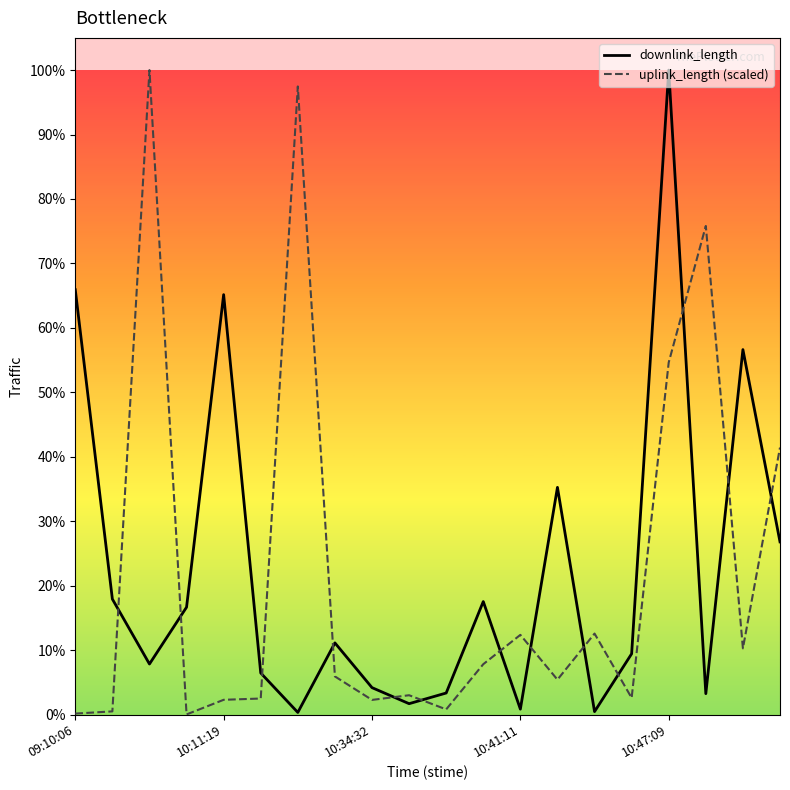

What is the sum of all uplink_length (scaled) values?

34490020.8